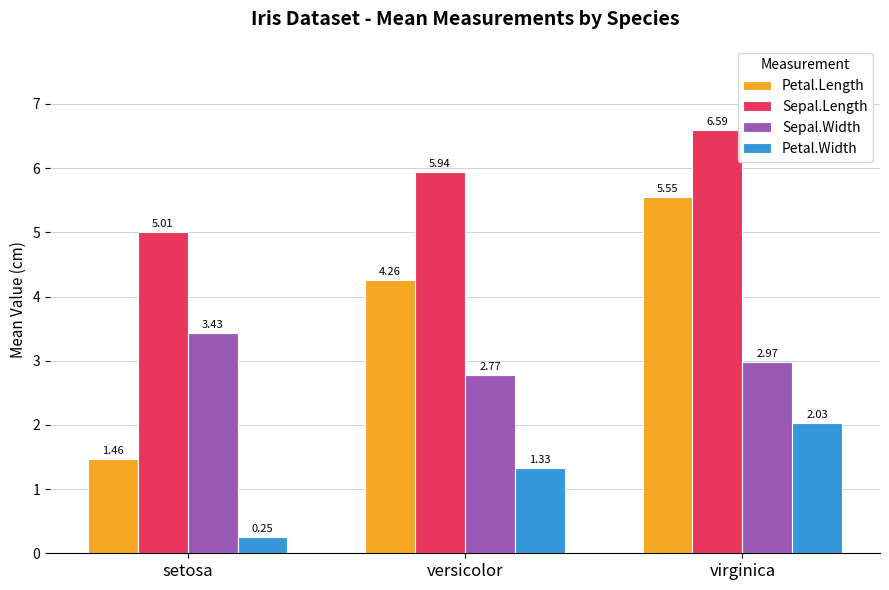

At how many categories does at least one series exceed 3?

3